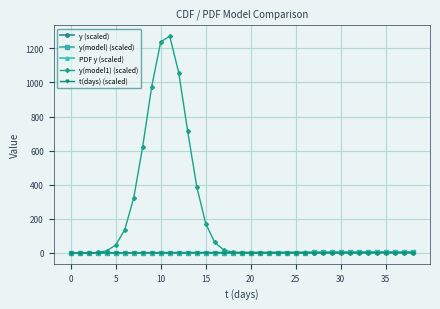

Which series has the widest spread of values?

y(model1) (scaled)